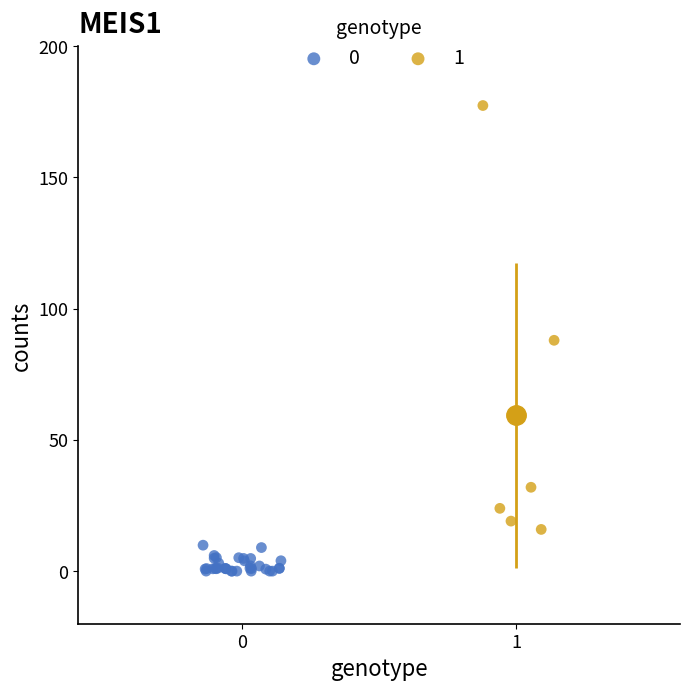

Which series has the widest spread of Y values?

1